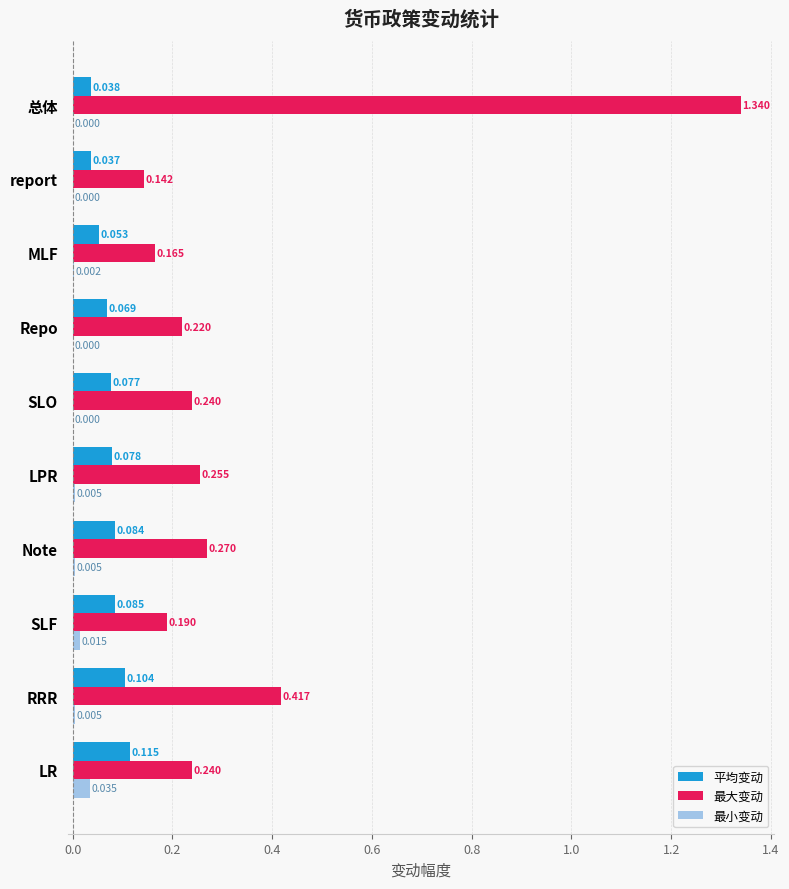

Is the value of 平均变动 at SLO greater than the value of 最大变动 at 总体?

No